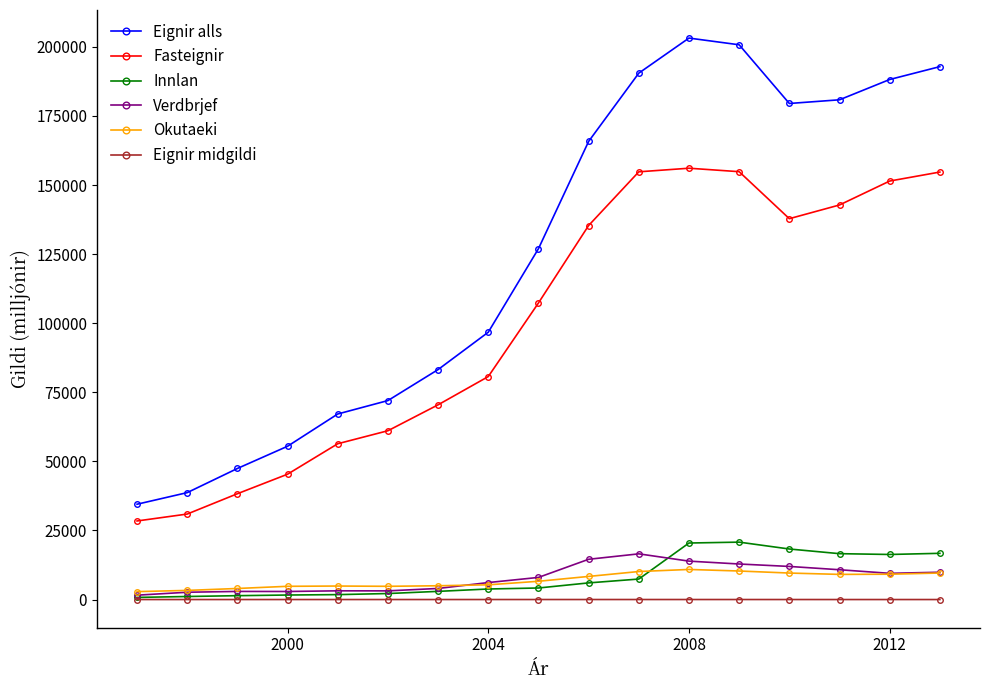

True or false: Innlan and Eignir alls intersect in this chart.

False